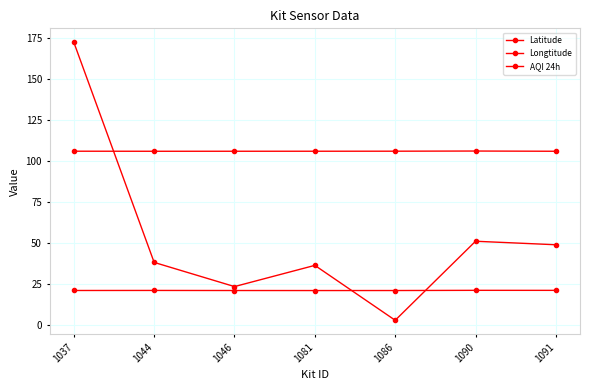

Reading left to right, extract all data points from this chart.

Latitude: 21.1	21.1	21.0	21.0	21.0	21.1	21.1
Longtitude: 105.8	105.8	105.8	105.8	105.8	105.9	105.8
AQI 24h: 172.1	38.1	23.4	36.3	2.9	51.0	48.9